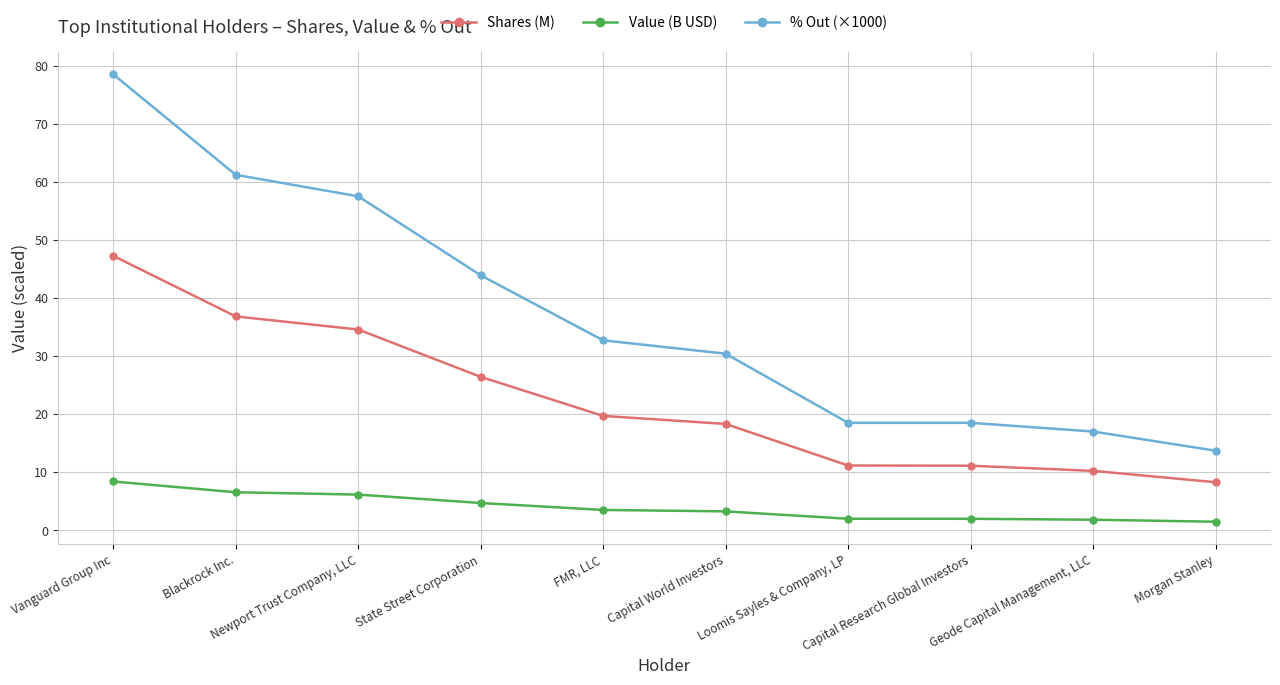

Which series has the largest total across all categories?

% Out (×1000)